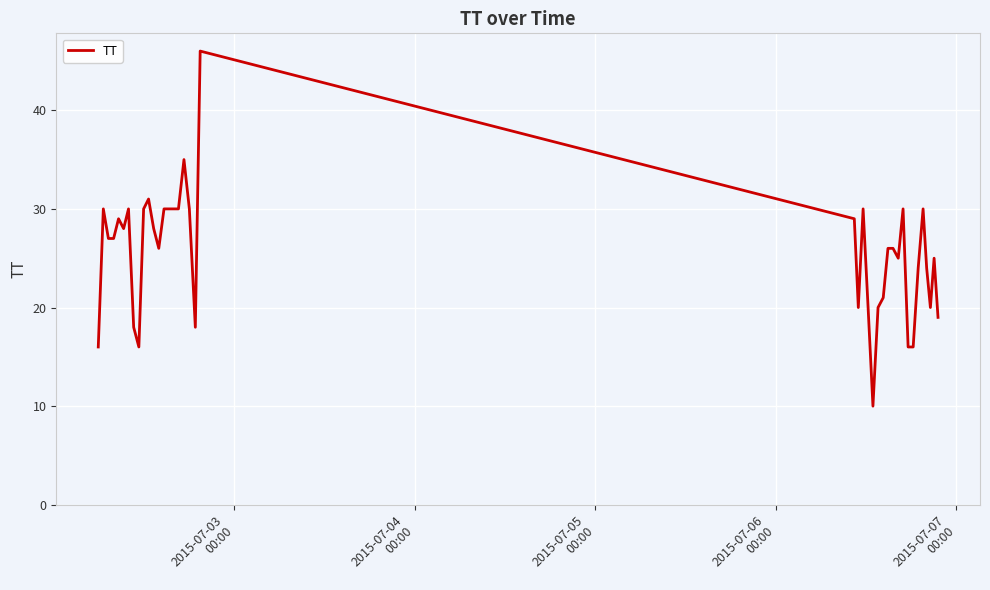

What is the maximum value shown in the chart?

46